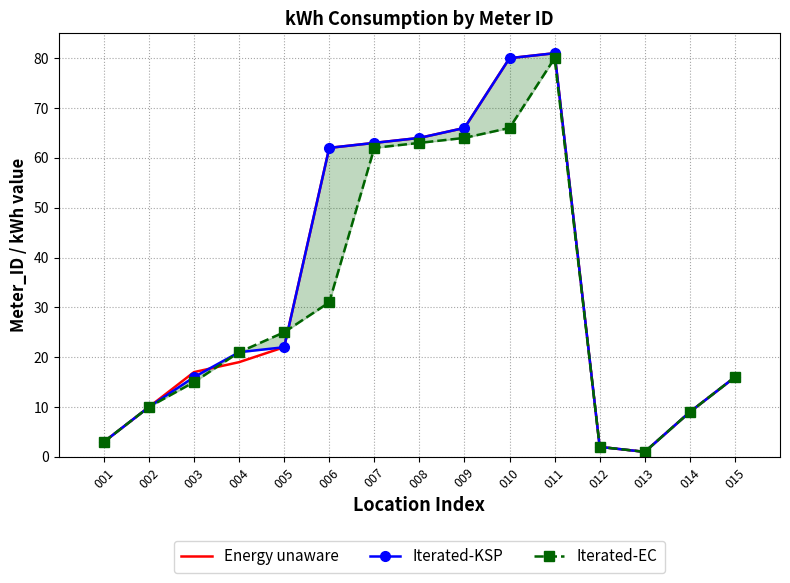

Where is Energy unaware nearest to the value 41?

005